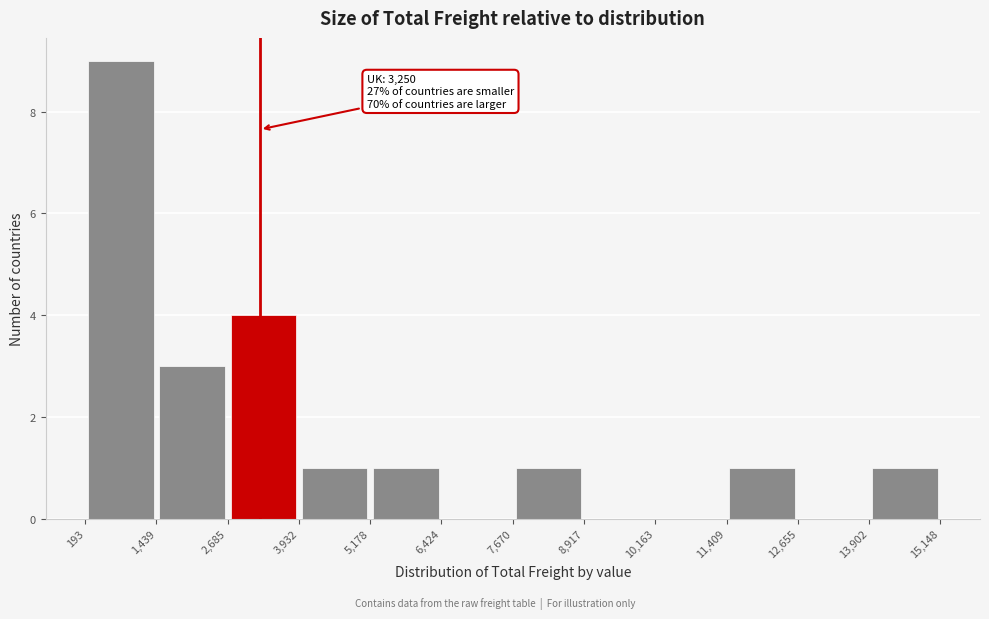

Over which range of the x-axis is the bar tallest?

193 to 1,439